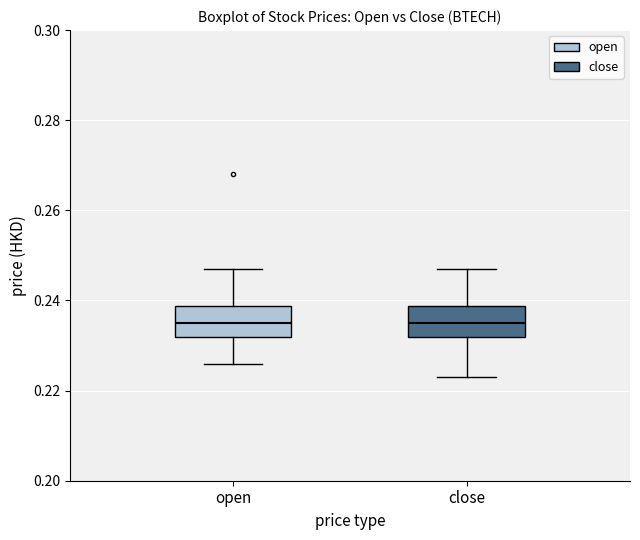

Where is the upper edge of the box for close on the y-axis? The values are not printed on the chart, so give them approximately, as read against the axis.

0.238